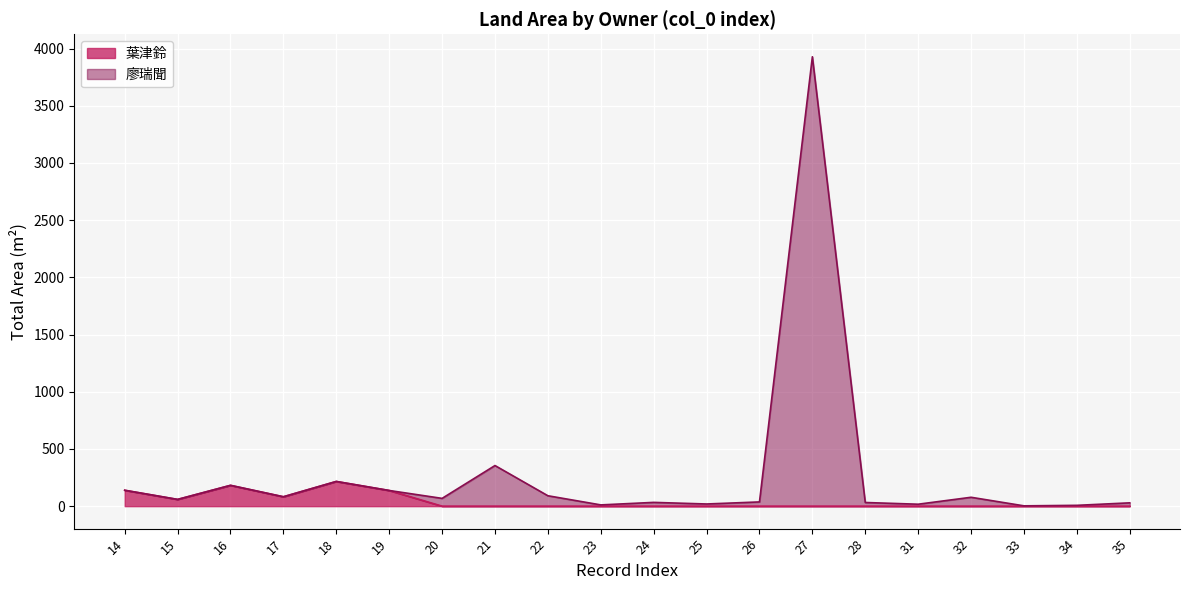

At which category does 廖瑞聞 reach its first local valley?

15